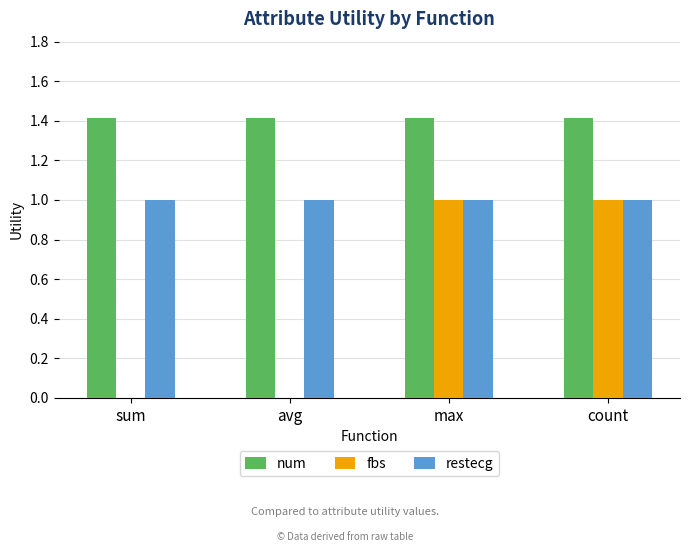

Is the value of num at avg greater than the value of restecg at sum?

Yes